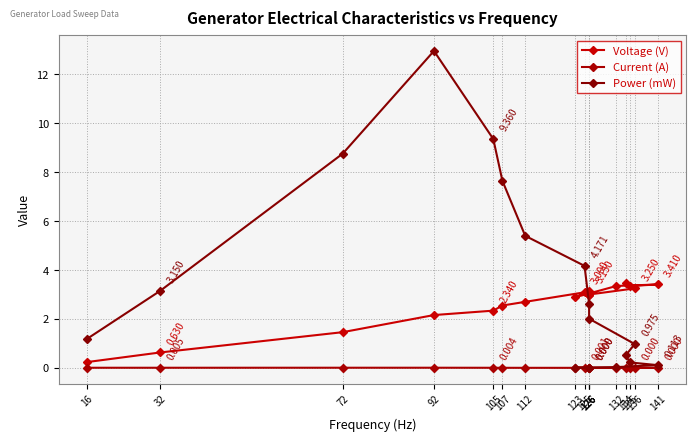

List the series in order of their peak value, highest first.

Power (mW), Voltage (V), Current (A)